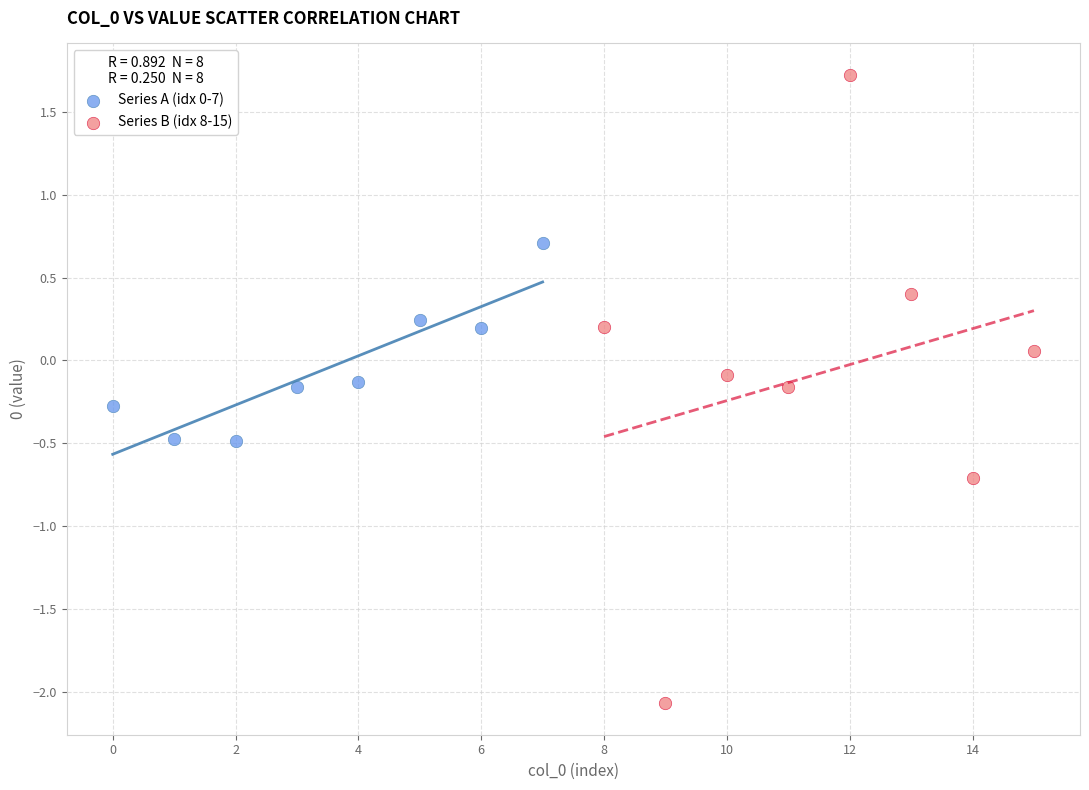

Which series contains the highest Y value?

Series B (idx 8-15)